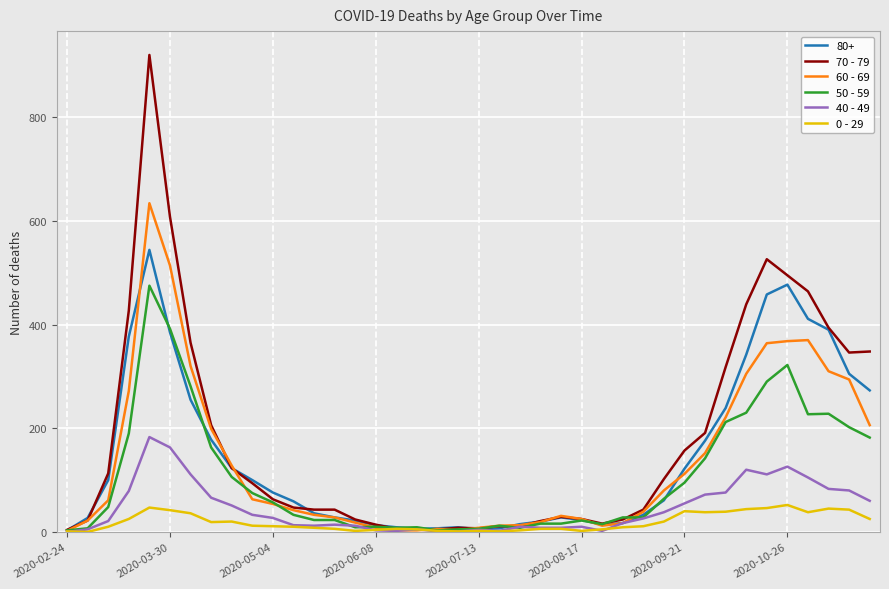

What is the maximum value shown in the chart?

920